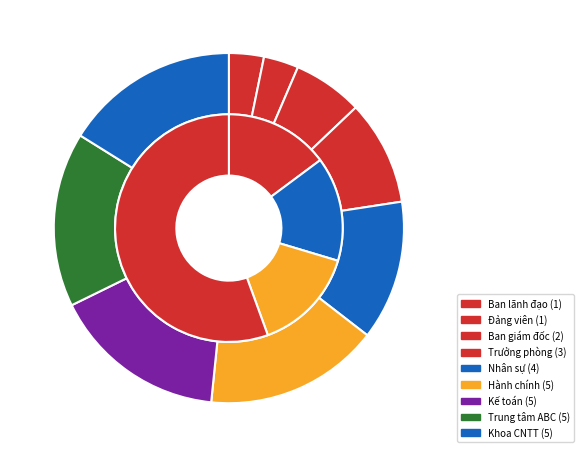

What percentage is the Trung tâm ABC slice, to the nearest percent?

16%